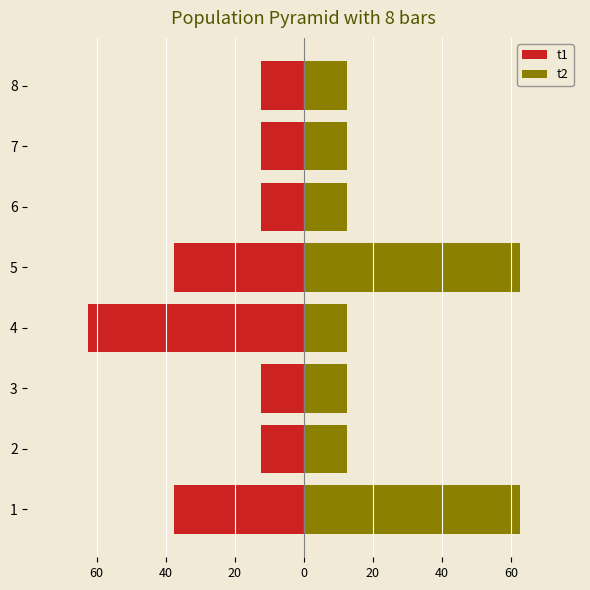

Is it true that t2 equals 12.5 at 7?

True